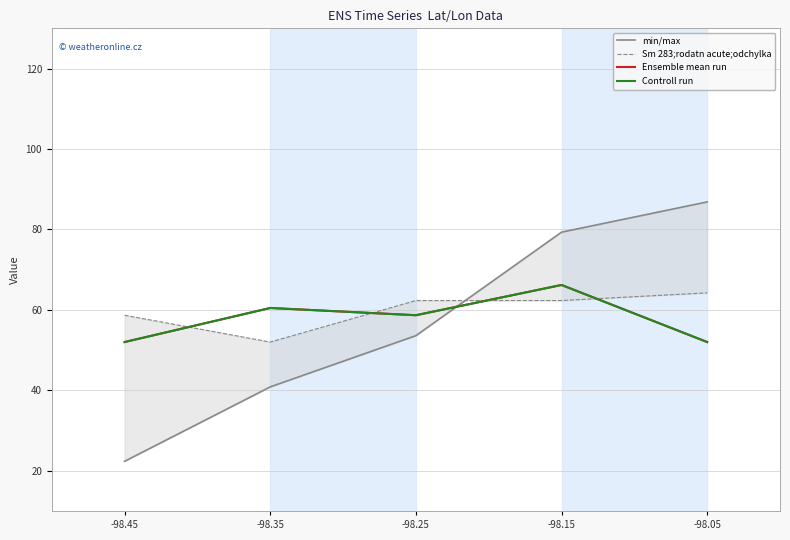

The Ensemble mean run series shows 58.7 at -98.25. True or false?

True